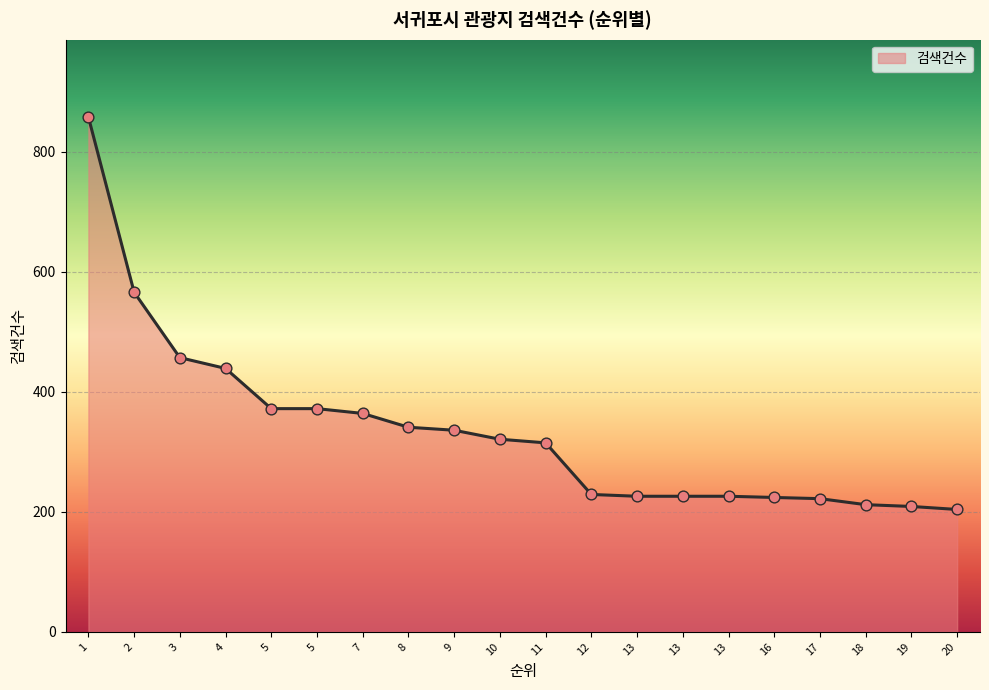

Does the chart have visible grid lines?

Yes